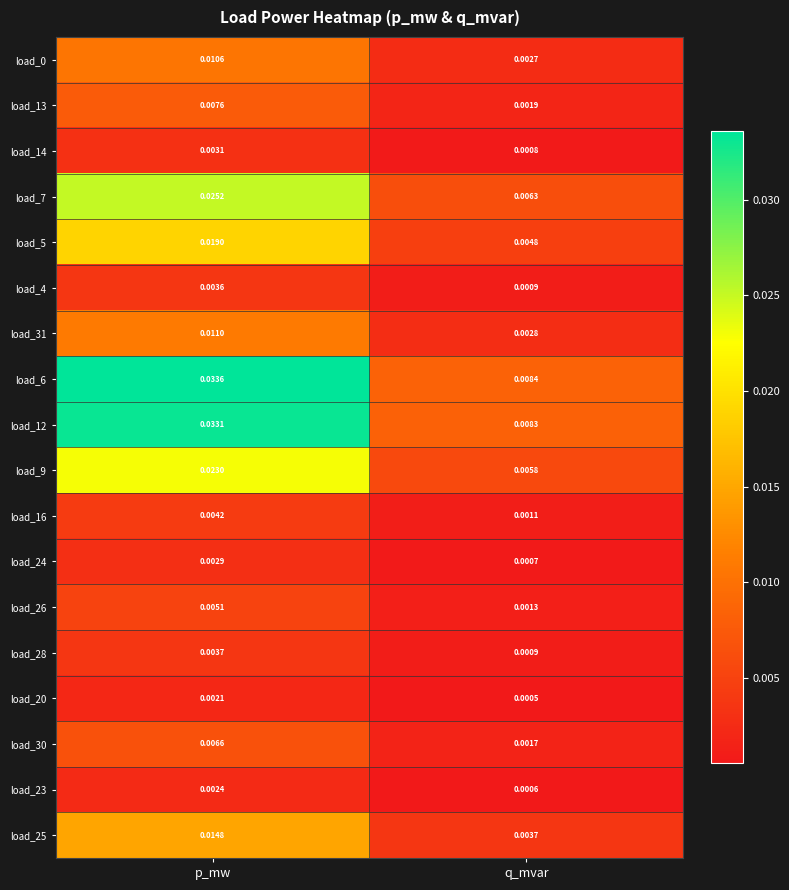

At which label is load_4 closest to 0?

q_mvar